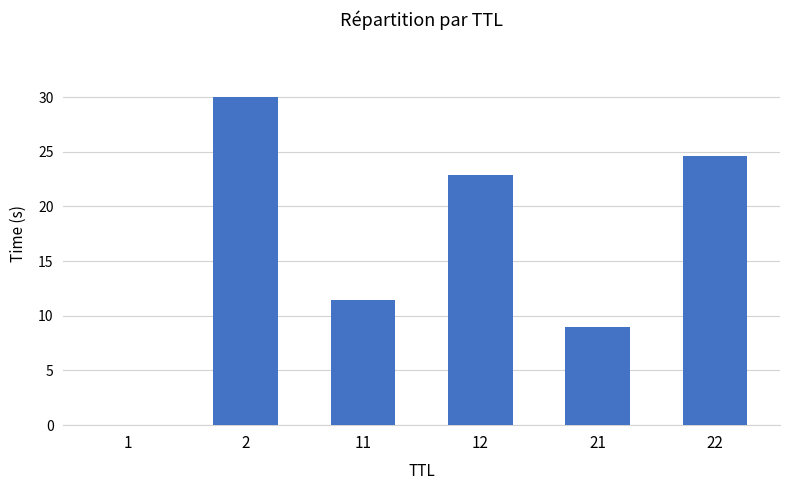

What is the sum of the values at 22 and 12?

47.5